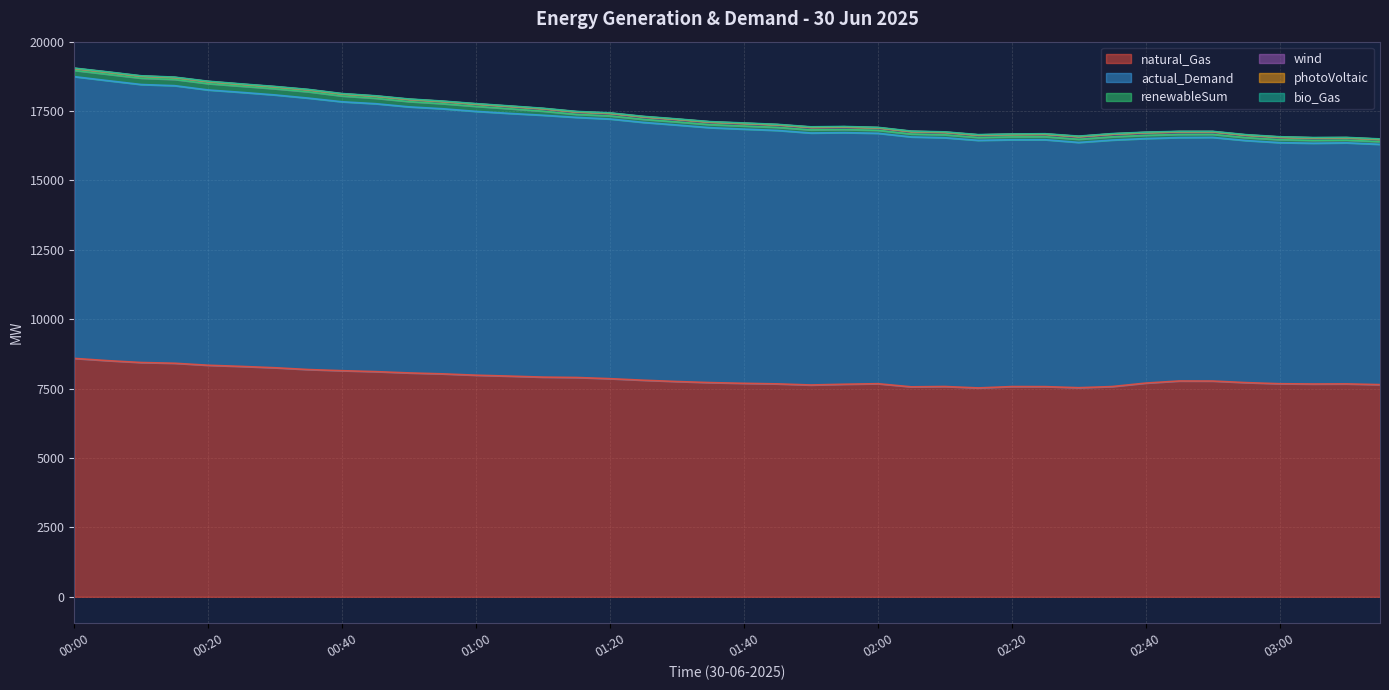

What is the total value across all series at 00:55?

17860.5